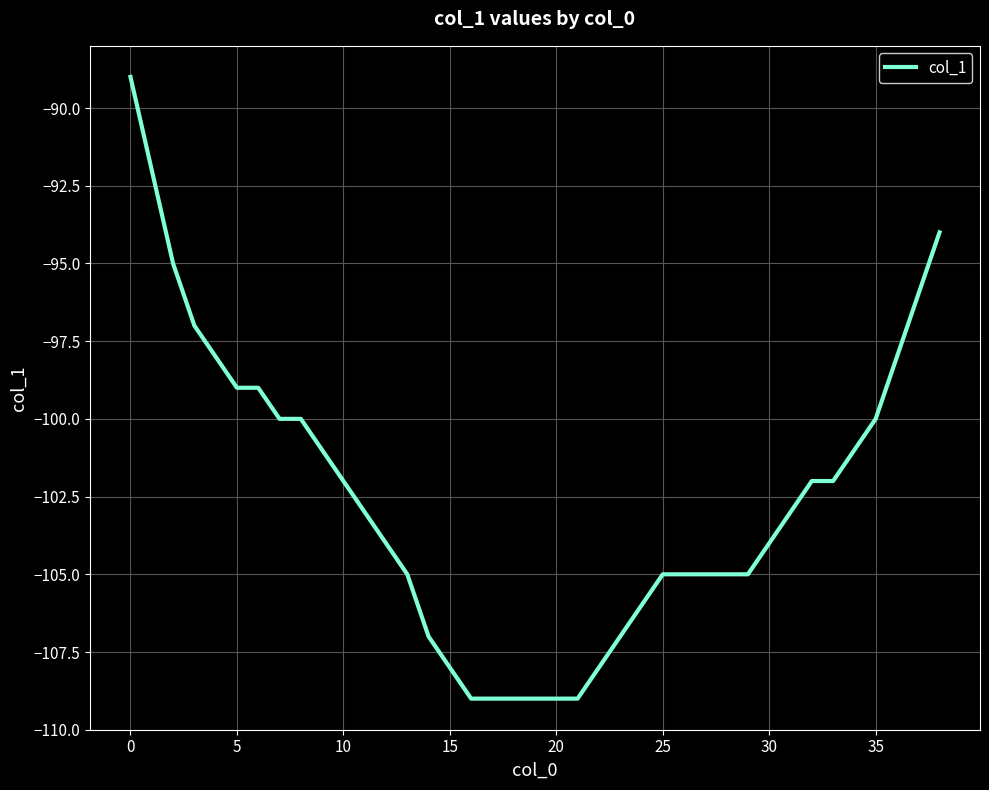

What is the maximum value shown in the chart?

-89